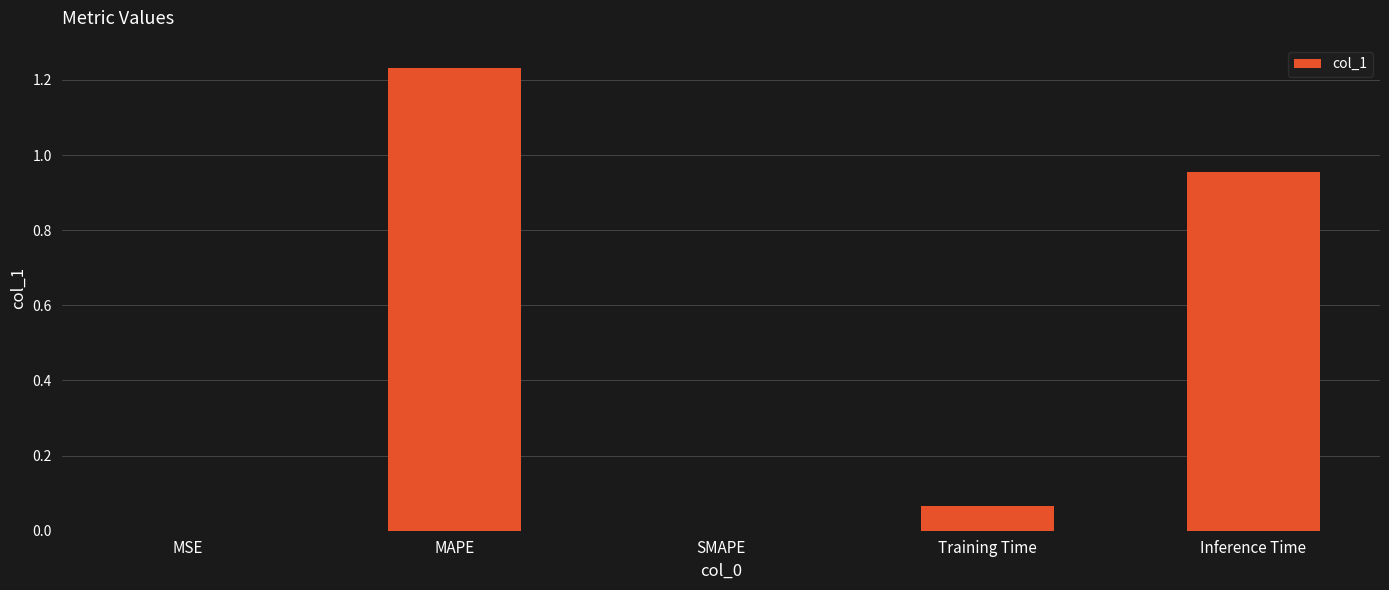

Which label corresponds to the largest value in the chart?

MAPE